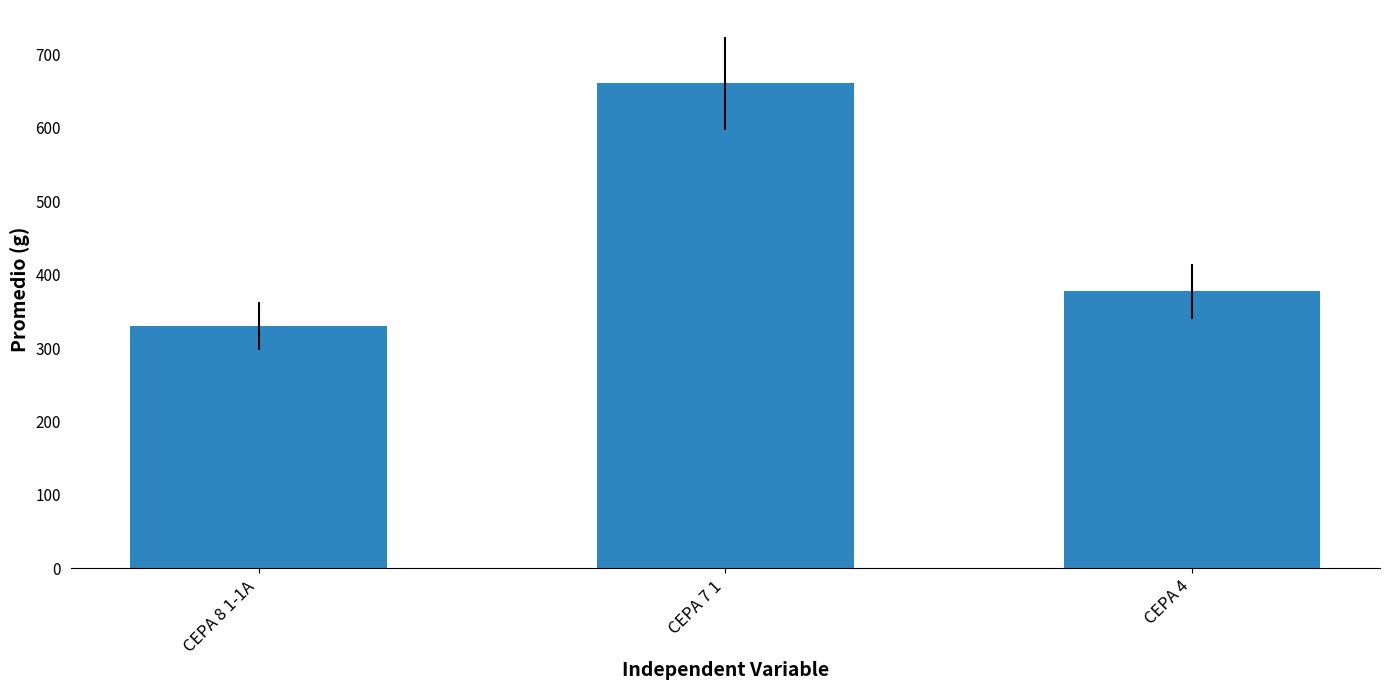

List the labels in order of value, largest first.

CEPA 7 1, CEPA 4, CEPA 8 1-1A